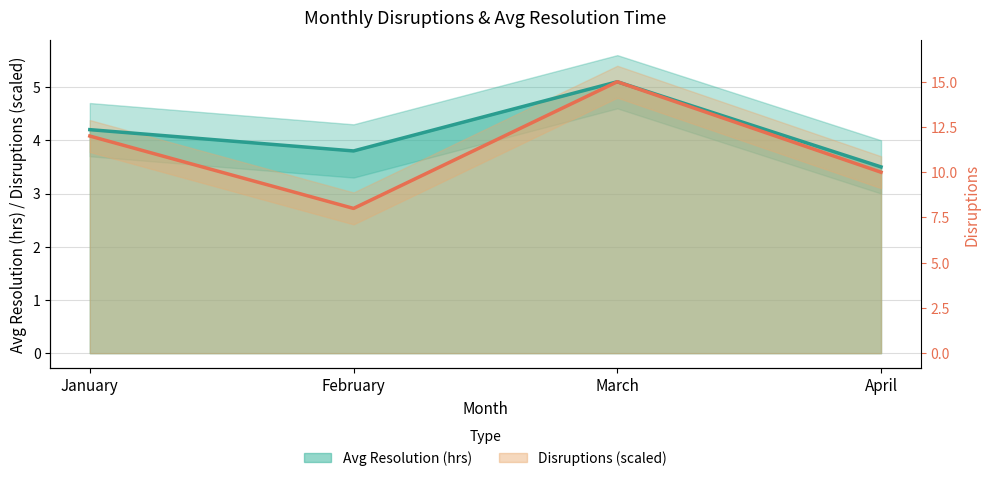

The value of Avg Resolution (hrs) at March is 8.1. True or false?

False